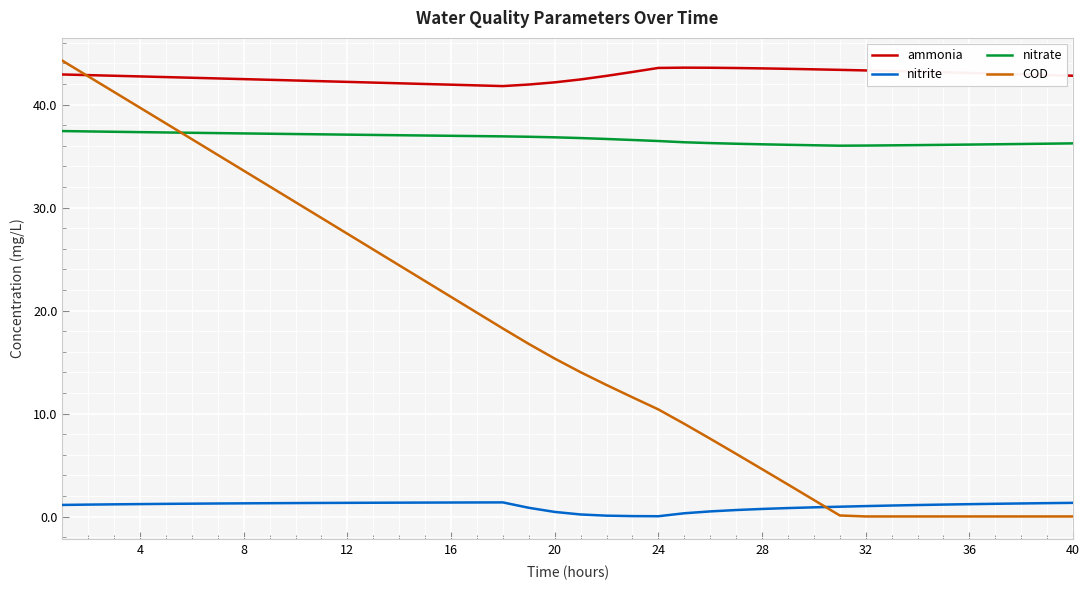

After their last crossing, which series has the higher values: nitrite or COD?

nitrite